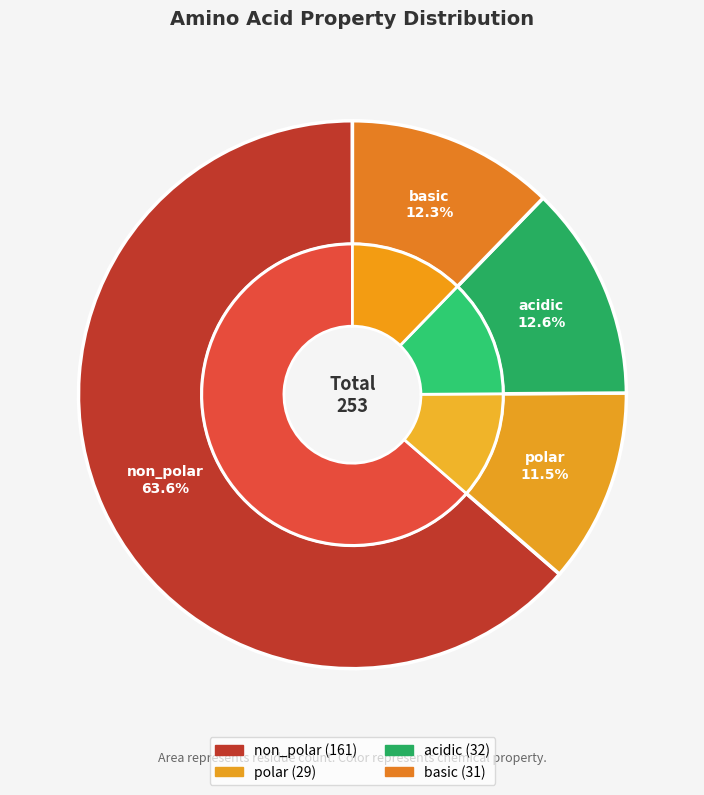

How many slices are in this pie chart?

4